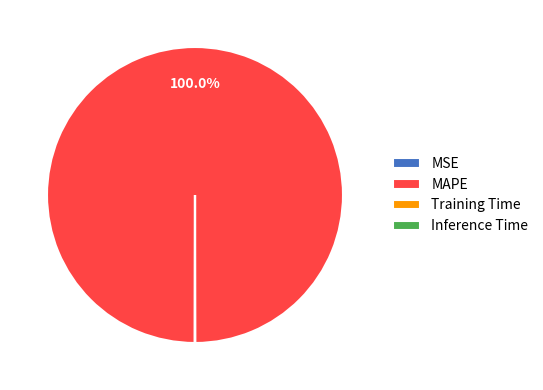

Is there any slice that represents more than half of the pie?

Yes